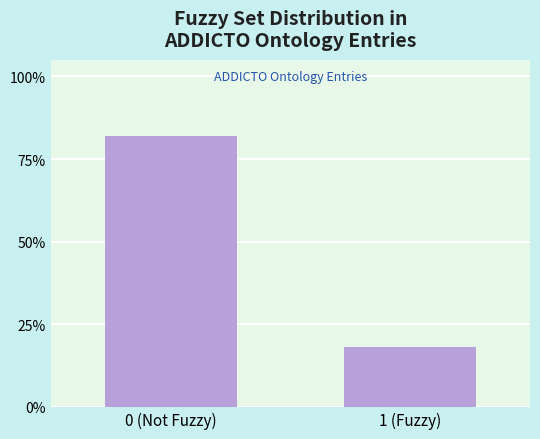

Rank the categories by value from lowest to highest.

1 (Fuzzy), 0 (Not Fuzzy)